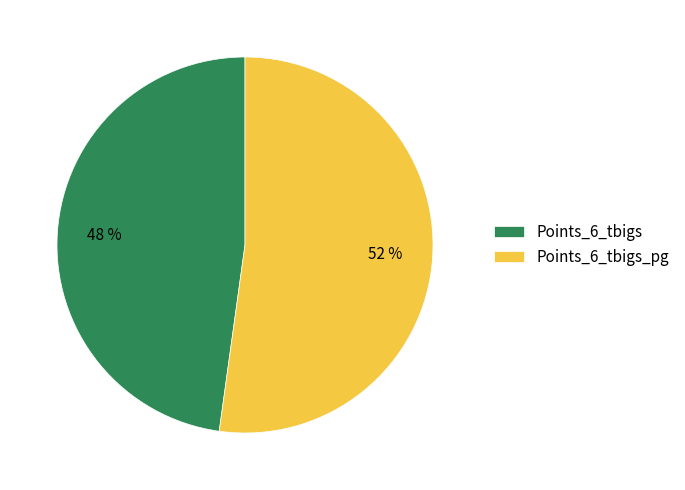

How many slices are in this pie chart?

2